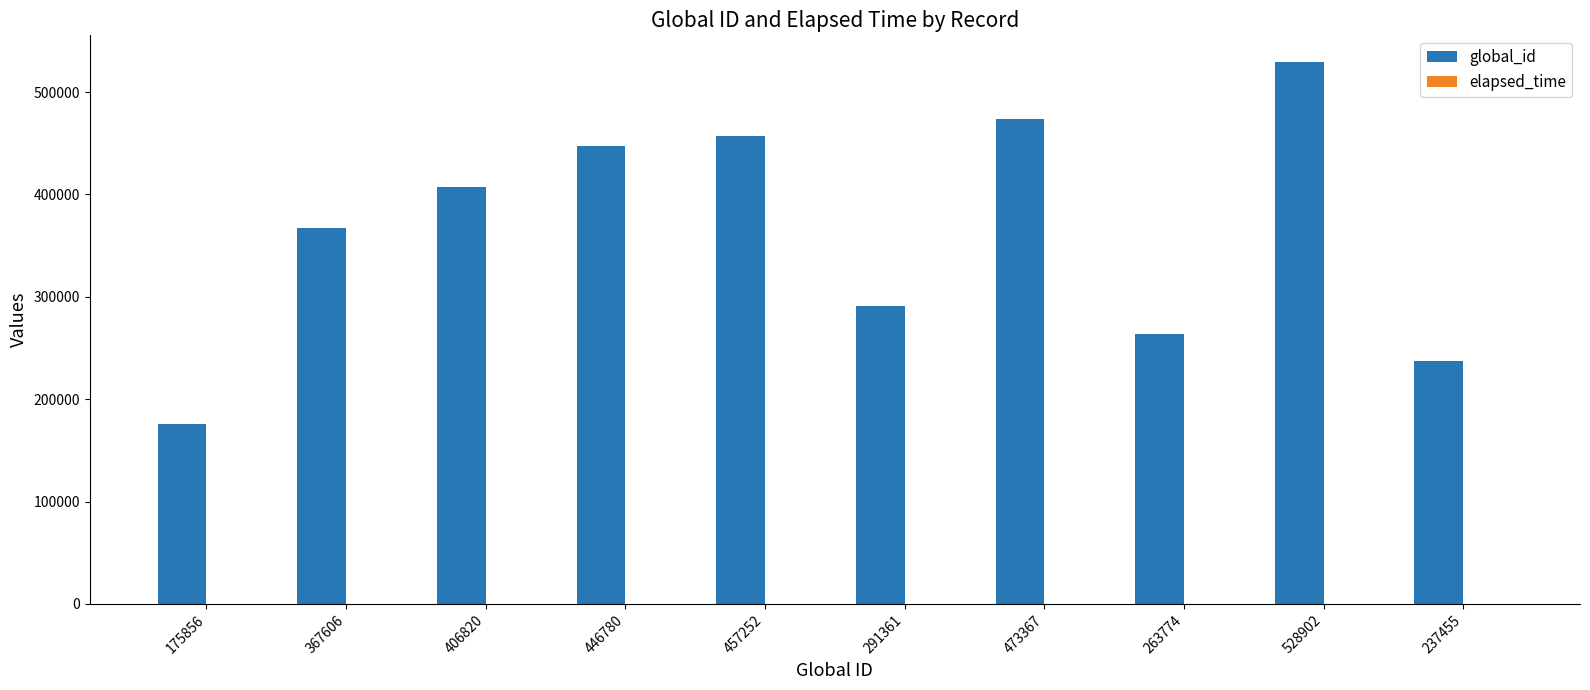

Count the number of categories in the chart.

10